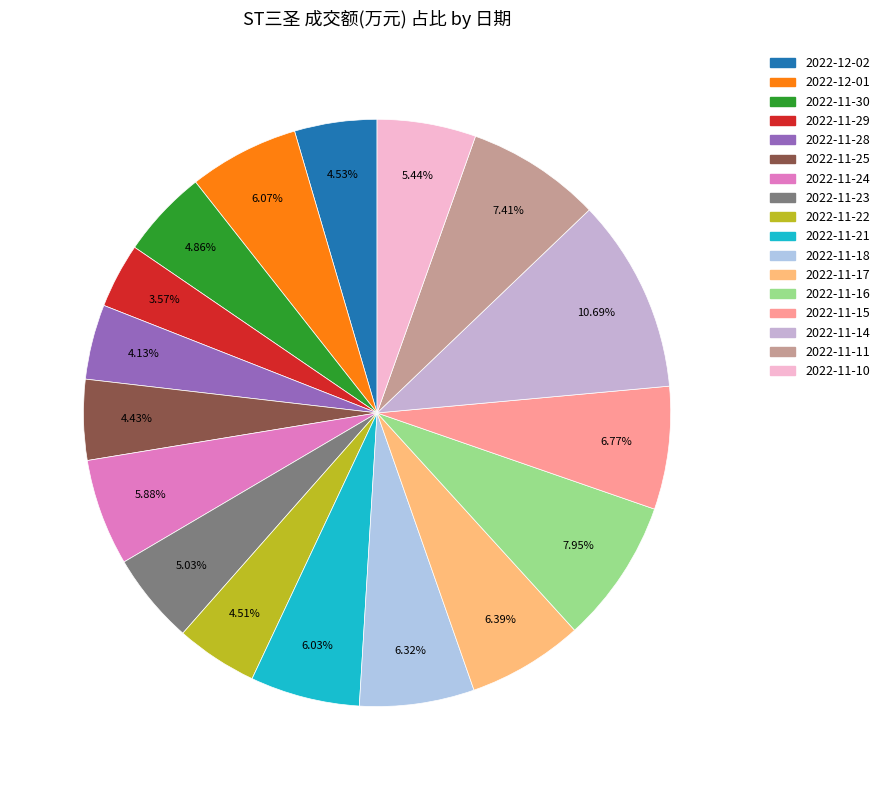

Is 2022-11-18 the majority of the pie?

No